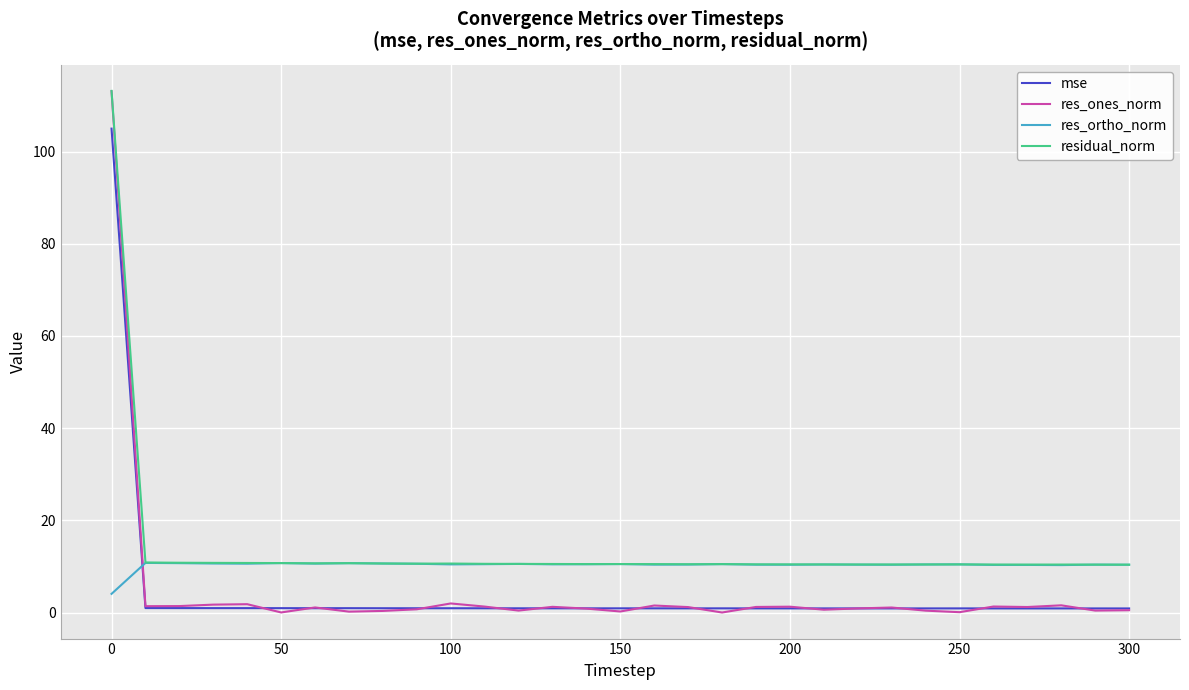

What is the maximum value for mse?

105.0